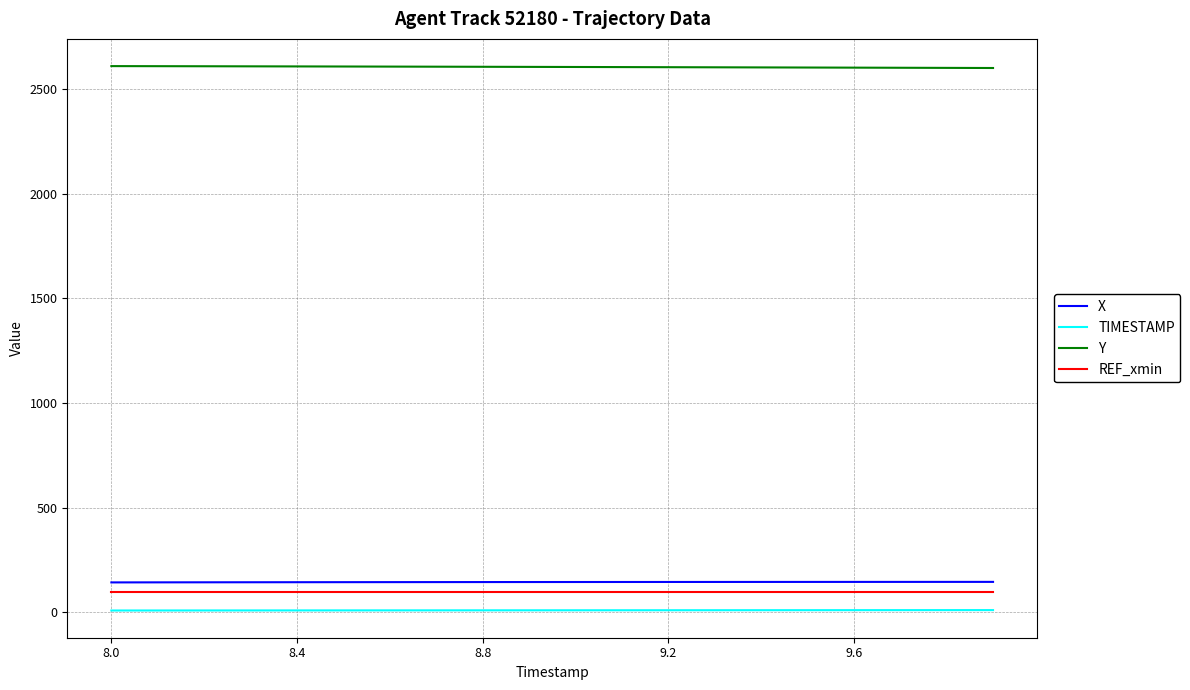

What is the lowest value of the REF_xmin series?

96.6